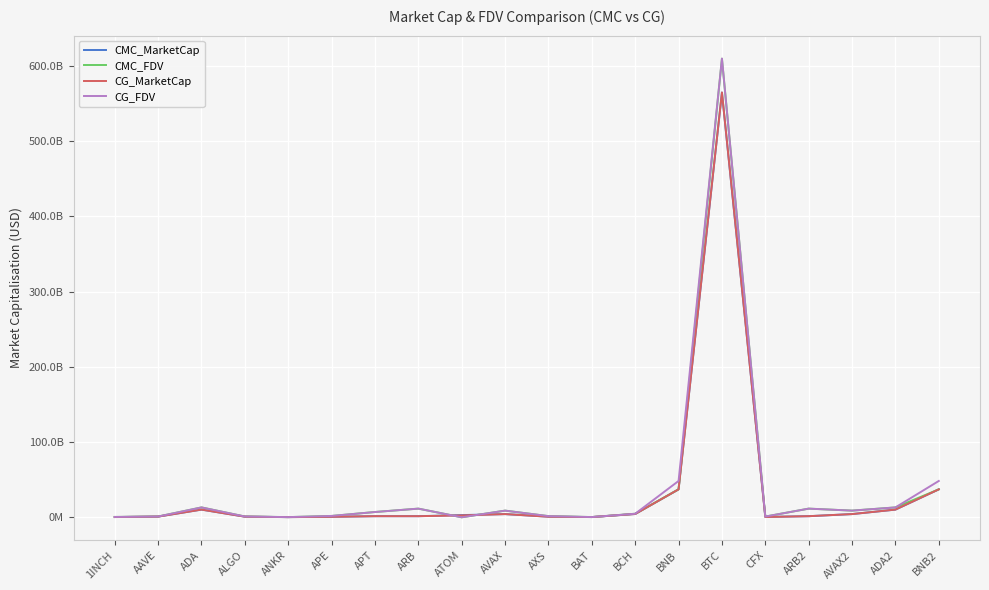

Reading left to right, list all the values displayed in this chart.

CMC_MarketCap: 1INCH=311678938	AAVE=923956468	ADA=10218982552	ALGO=822322516	ANKR=243000127	APE=659745890	APT=1470542211	ARB=1468011111	ATOM=2916641177	AVAX=4267501644	AXS=803280084	BAT=303515598	BCH=4379016058	BNB=37147982270	BTC=564646671496	CFX=552874089	ARB2=1468011111	AVAX2=4267501644	ADA2=10218982552	BNB2=37147982270
CMC_FDV: 1INCH=454992557	AAVE=1018945070	ADA=13132110594	ALGO=1053047856	ANKR=243000127	APE=1789899829	APT=7033787013	ARB=11513812640	ATOM=0	AVAX=8871864644	AXS=1543601332	BAT=305582951	BCH=4723663548	BNB=37147982270	BTC=609691836674	CFX=948545137	ARB2=11513812640	AVAX2=8871864644	ADA2=13132110594	BNB2=37147982270
CG_MarketCap: 1INCH=310966769	AAVE=923320113	ADA=10222453070	ALGO=821872523	ANKR=197964331	APE=659213711	APT=1466540803	ARB=1468363127	ATOM=2460701917	AVAX=4265041073	AXS=747136477	BAT=303064784	BCH=4376901443	BNB=37149097768	BTC=564778154343	CFX=377262121	ARB2=1468363127	AVAX2=4265041073	ADA2=10222453070	BNB2=37149097768
CG_FDV: 1INCH=453952924	AAVE=1018243293	ADA=13126269503	ALGO=1052471605	ANKR=242517177	APE=1788456019	APT=7014287413	ARB=11516573545	ATOM=0	AVAX=8866749139	AXS=1543546051	BAT=305129067	BCH=4721382528	BNB=48290689410	BTC=609833212906	CFX=950552664	ARB2=11516573545	AVAX2=8866749139	ADA2=13126269503	BNB2=48290689410